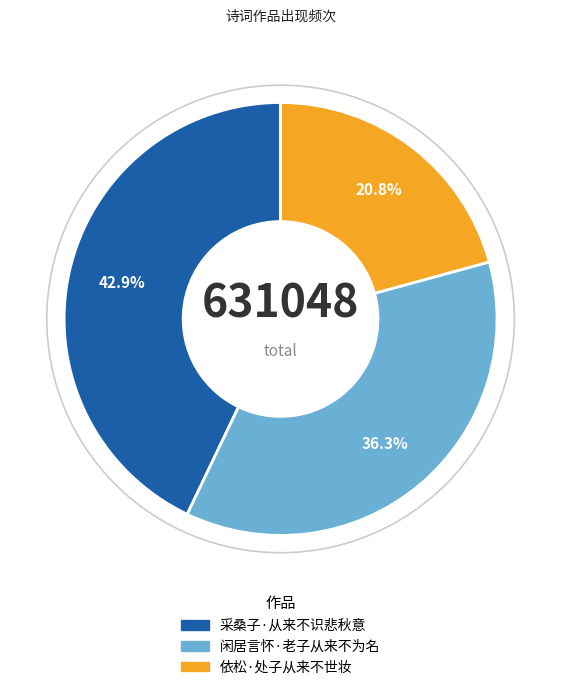

Count the number of slices in the pie.

3